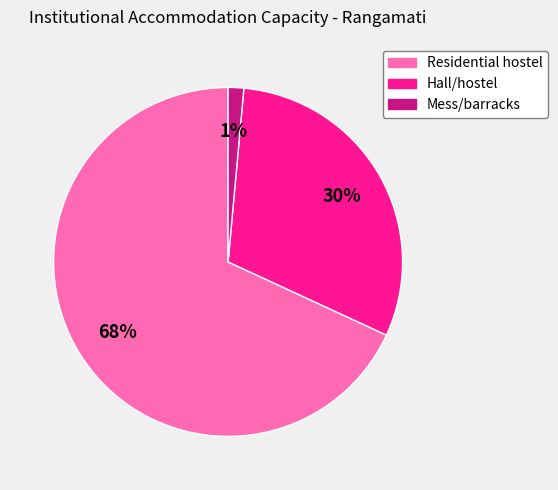

Which category has the biggest portion of the pie?

Residential hostel